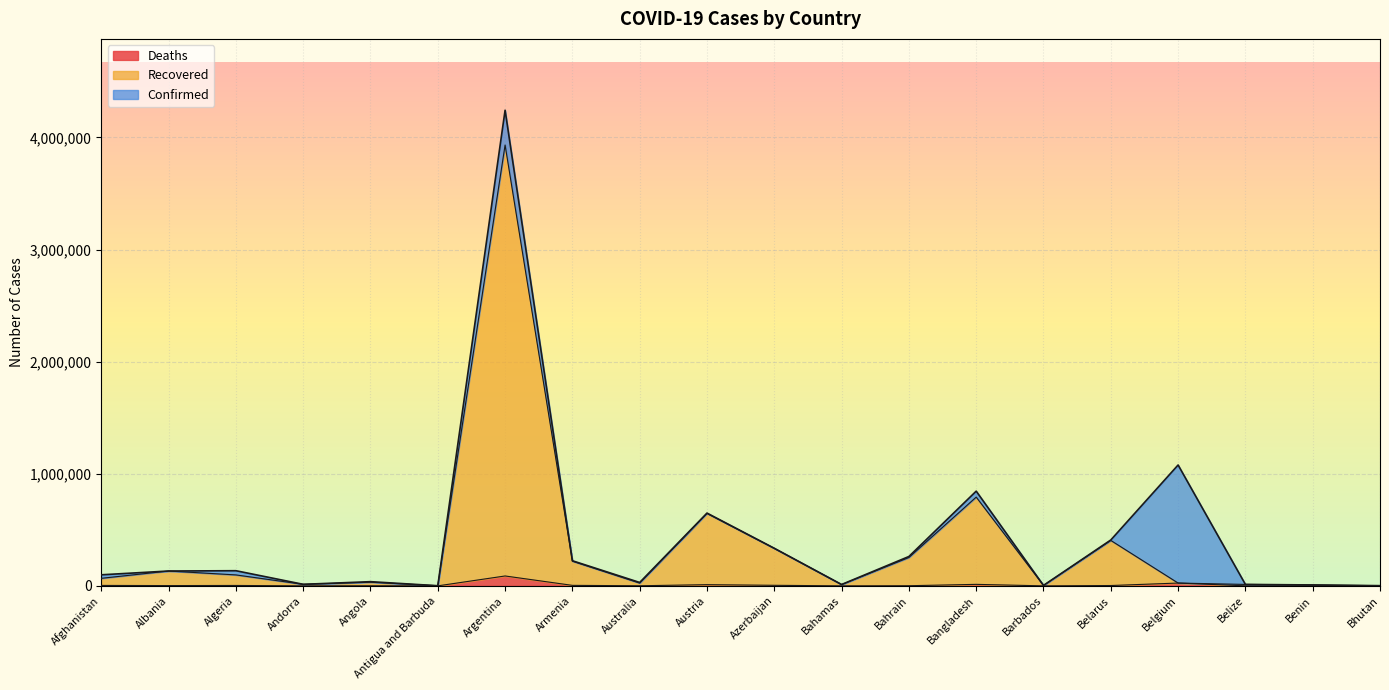

Reading left to right, what are all the values shown in this chart?

Confirmed: Afghanistan=98734	Albania=132484	Algeria=135219	Andorra=13842	Angola=37467	Antigua and Barbuda=1263	Argentina=4242763	Armenia=224086	Australia=30322	Austria=649309	Azerbaijan=335399	Bahamas=12242	Bahrain=261988	Bangladesh=844970	Barbados=4040	Belarus=409385	Belgium=1078251	Belize=13004	Benin=8140	Bhutan=1889
Recovered: Afghanistan=67360	Albania=132357	Algeria=97708	Andorra=13777	Angola=32422	Antigua and Barbuda=1263	Argentina=3932576	Armenia=220385	Australia=24637	Austria=646221	Azerbaijan=334300	Bahamas=11448	Bahrain=253071	Bangladesh=791820	Barbados=4027	Belarus=405227	Belgium=25117	Belize=12879	Benin=8082	Bhutan=1545
Deaths: Afghanistan=3934	Albania=2454	Algeria=3615	Andorra=127	Angola=853	Antigua and Barbuda=42	Argentina=88247	Armenia=4492	Australia=910	Austria=10677	Azerbaijan=4961	Bahamas=240	Bahrain=1286	Bangladesh=13399	Barbados=47	Belarus=3025	Belgium=25117	Belize=328	Benin=103	Bhutan=1